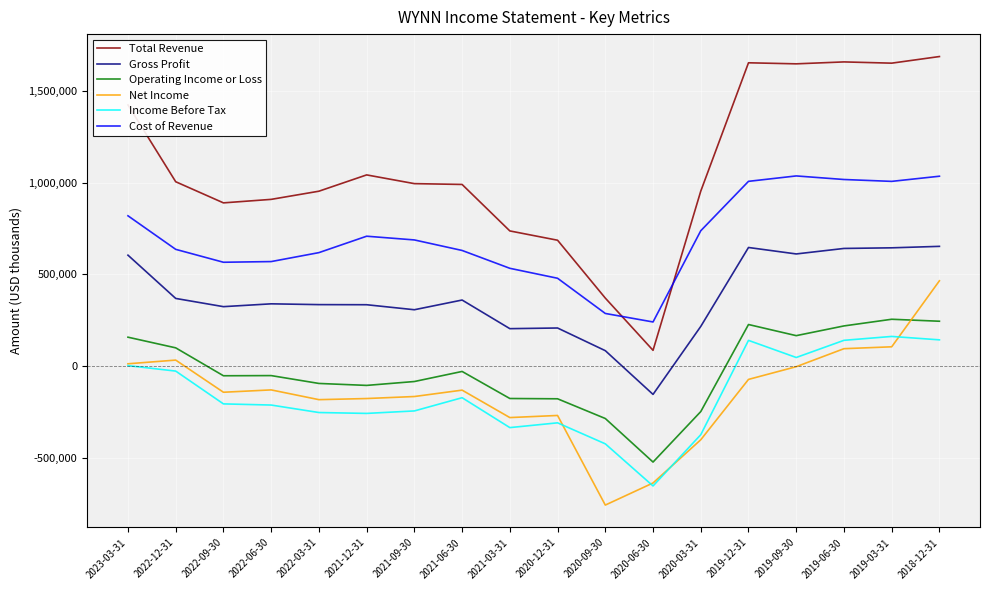

True or false: Operating Income or Loss and Net Income cross at least once.

True